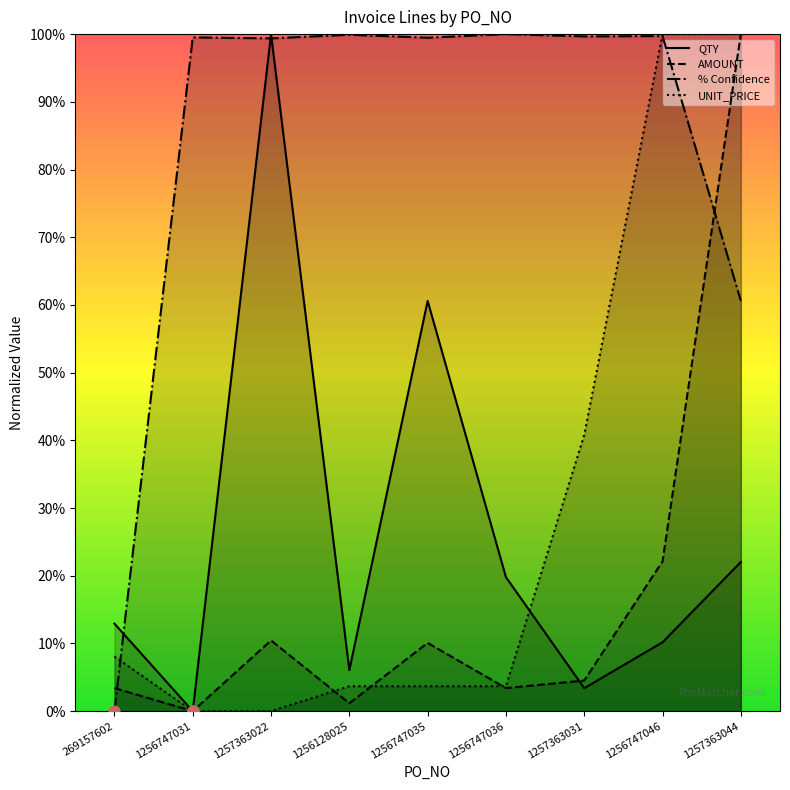

Is the value of AMOUNT at 1256747035 greater than the value of UNIT_PRICE at 1257363031?

No